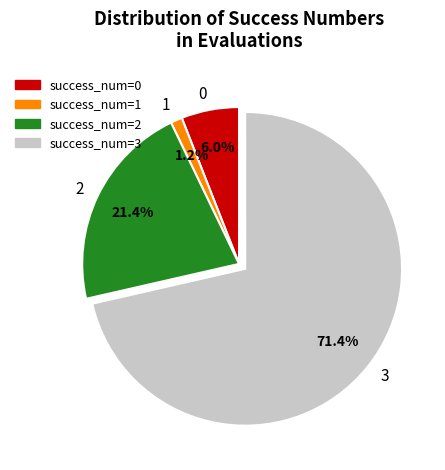

How much of the chart is everything except success_num=1?

98.8%